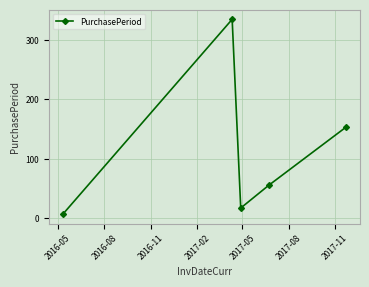

How many interior local peaks (higher than both neighbors) does the data have?

1